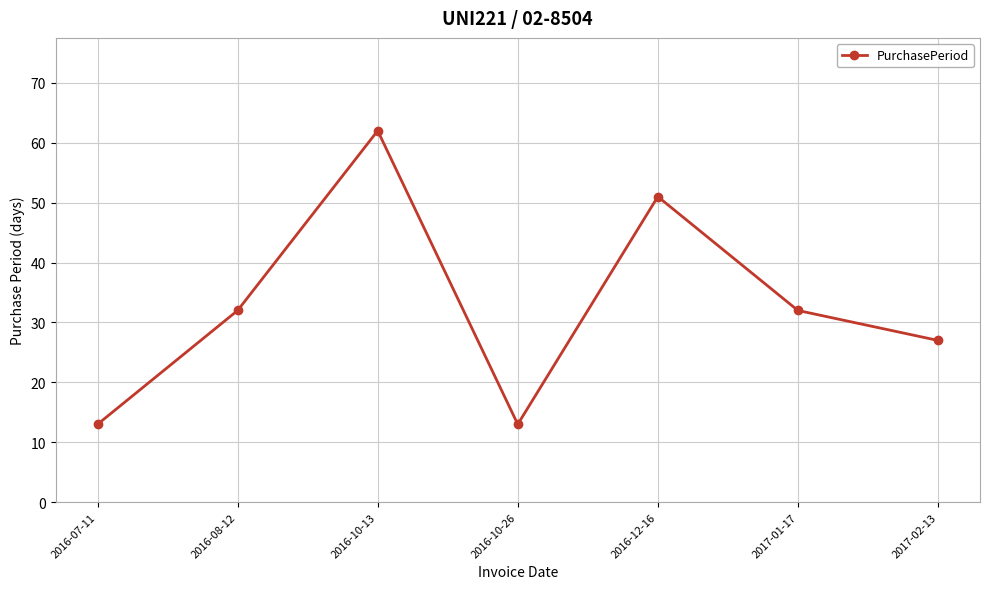

What is the sum of the values at 2016-07-11 and 2016-10-13?

75